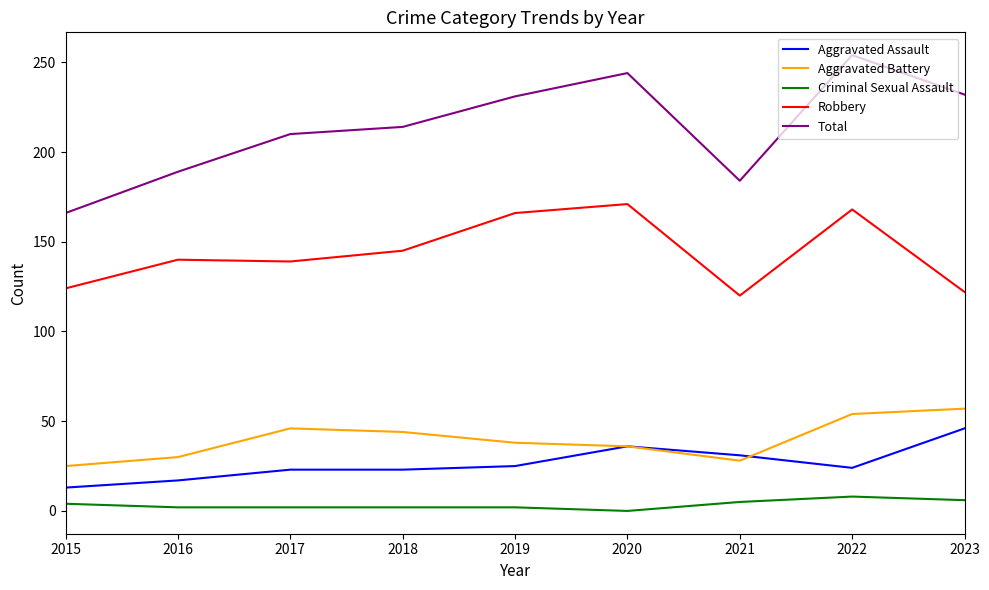

What is the sum of all Criminal Sexual Assault values?

31